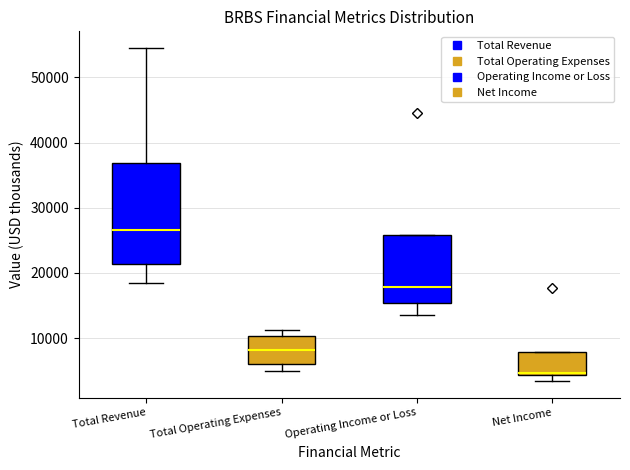

Reading left to right, read every box against the y-axis: the position of its median line, the range the box covers, and the ends of its whiskers. The values are not printed on the chart, so give them approximately, as read against the axis.

Total Revenue: median 27000, box 21000 to 37000, whiskers 19000 to 55000
Total Operating Expenses: median 8000, box 6000 to 10000, whiskers 5000 to 11000
Operating Income or Loss: median 18000, box 15000 to 26000, whiskers 14000 to 26000
Net Income: median 5000, box 4000 to 8000, whiskers 3000 to 8000